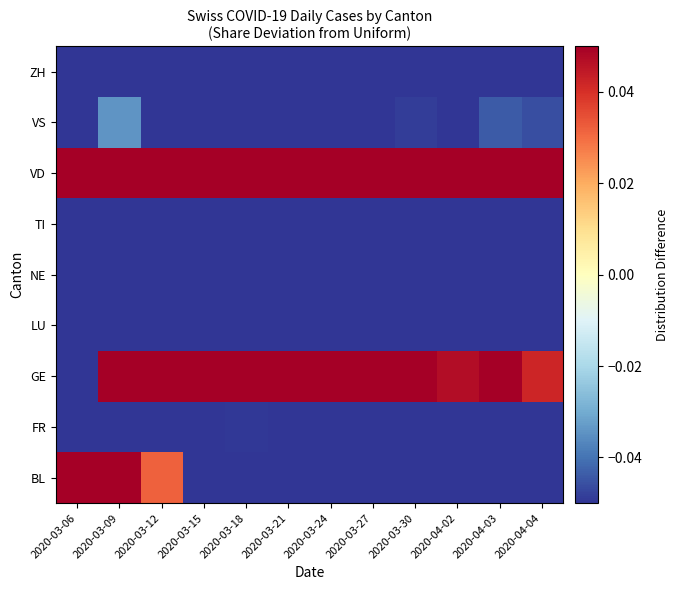

Reading right to left, list all the values displayed in this chart.

BL: 2020-04-04=-0.1	2020-04-03=-0.1	2020-04-02=-0.1	2020-03-30=-0.1	2020-03-27=-0.1	2020-03-24=-0.1	2020-03-21=-0.1	2020-03-18=-0.1	2020-03-15=-0.1	2020-03-12=0.0	2020-03-09=0.2	2020-03-06=0.4
FR: 2020-04-04=-0.1	2020-04-03=-0.1	2020-04-02=-0.1	2020-03-30=-0.1	2020-03-27=-0.1	2020-03-24=-0.1	2020-03-21=-0.1	2020-03-18=-0.0	2020-03-15=-0.1	2020-03-12=-0.1	2020-03-09=-0.1	2020-03-06=-0.1
GE: 2020-04-04=0.0	2020-04-03=0.1	2020-04-02=0.0	2020-03-30=0.1	2020-03-27=0.1	2020-03-24=0.1	2020-03-21=0.1	2020-03-18=0.1	2020-03-15=0.1	2020-03-12=0.2	2020-03-09=0.1	2020-03-06=-0.1
LU: 2020-04-04=-0.1	2020-04-03=-0.1	2020-04-02=-0.1	2020-03-30=-0.1	2020-03-27=-0.1	2020-03-24=-0.1	2020-03-21=-0.1	2020-03-18=-0.1	2020-03-15=-0.1	2020-03-12=-0.1	2020-03-09=-0.1	2020-03-06=-0.1
NE: 2020-04-04=-0.1	2020-04-03=-0.1	2020-04-02=-0.1	2020-03-30=-0.1	2020-03-27=-0.1	2020-03-24=-0.1	2020-03-21=-0.1	2020-03-18=-0.1	2020-03-15=-0.1	2020-03-12=-0.1	2020-03-09=-0.1	2020-03-06=-0.1
TI: 2020-04-04=-0.1	2020-04-03=-0.1	2020-04-02=-0.1	2020-03-30=-0.1	2020-03-27=-0.1	2020-03-24=-0.1	2020-03-21=-0.1	2020-03-18=-0.1	2020-03-15=-0.1	2020-03-12=-0.1	2020-03-09=-0.1	2020-03-06=-0.1
VD: 2020-04-04=0.1	2020-04-03=0.1	2020-04-02=0.1	2020-03-30=0.1	2020-03-27=0.2	2020-03-24=0.1	2020-03-21=0.1	2020-03-18=0.3	2020-03-15=0.3	2020-03-12=0.3	2020-03-09=0.3	2020-03-06=0.4
VS: 2020-04-04=-0.0	2020-04-03=-0.0	2020-04-02=-0.1	2020-03-30=-0.0	2020-03-27=-0.1	2020-03-24=-0.1	2020-03-21=-0.1	2020-03-18=-0.1	2020-03-15=-0.1	2020-03-12=-0.1	2020-03-09=-0.0	2020-03-06=-0.1
ZH: 2020-04-04=-0.1	2020-04-03=-0.1	2020-04-02=-0.1	2020-03-30=-0.1	2020-03-27=-0.1	2020-03-24=-0.1	2020-03-21=-0.1	2020-03-18=-0.1	2020-03-15=-0.1	2020-03-12=-0.1	2020-03-09=-0.1	2020-03-06=-0.1